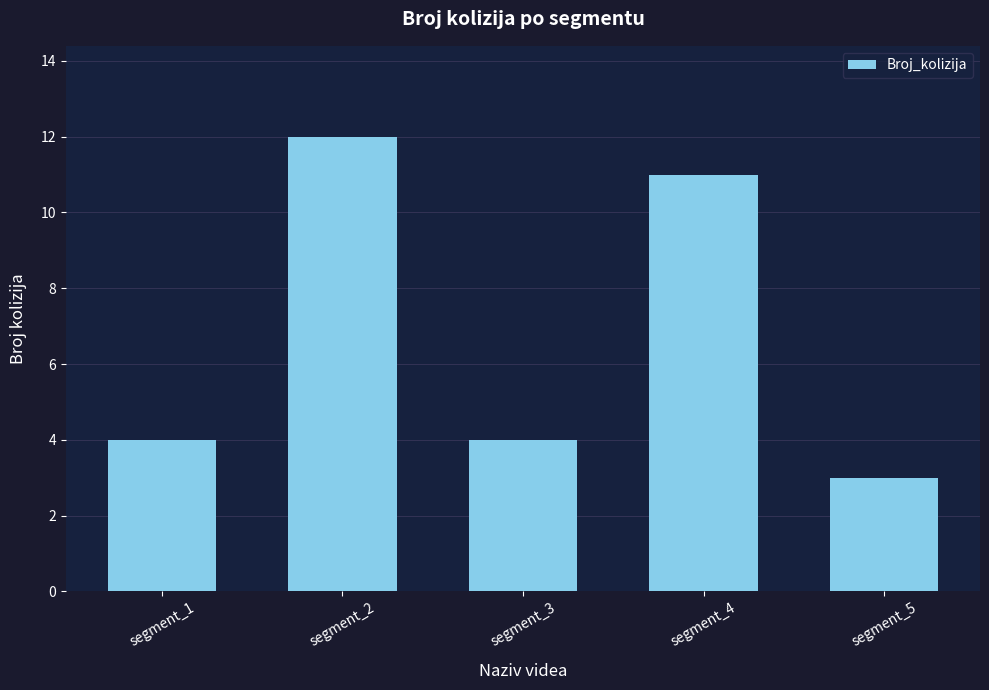

True or false: the data shows 4 at segment_1.

True